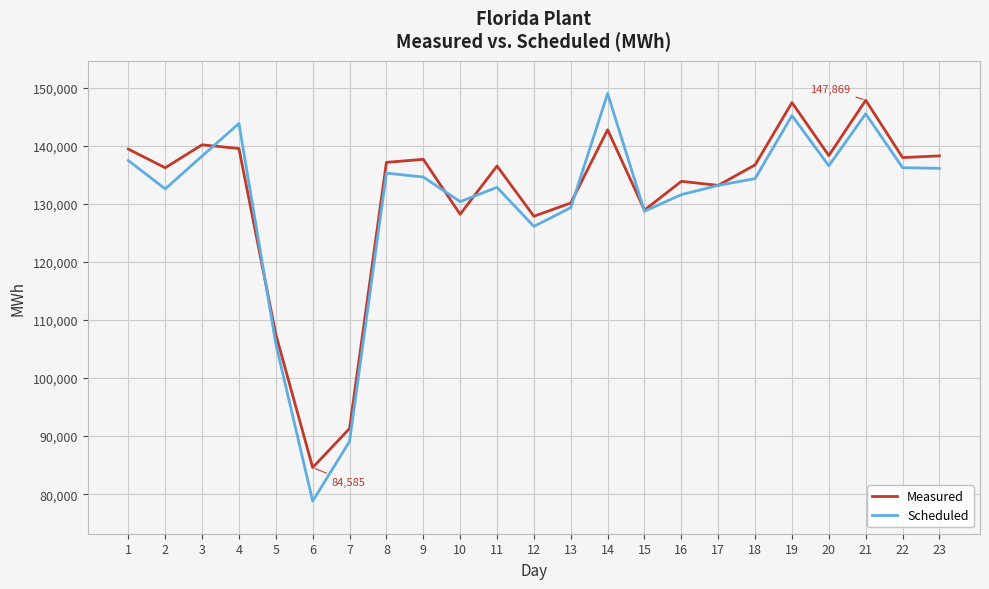

What is the minimum value shown in the chart?

78803